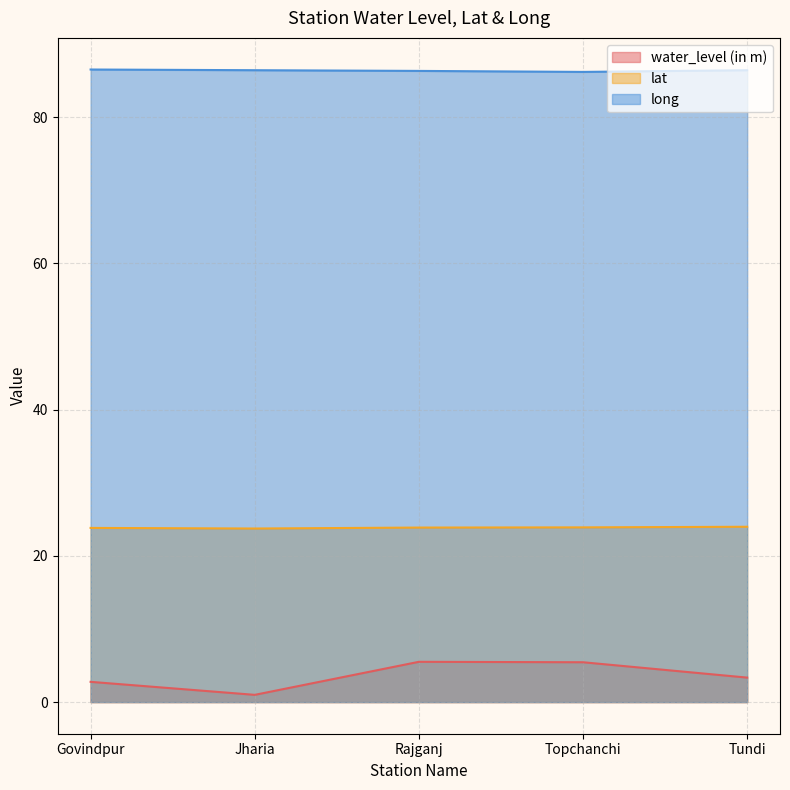

Which category has the lowest value in the water_level (in m) series?

Jharia